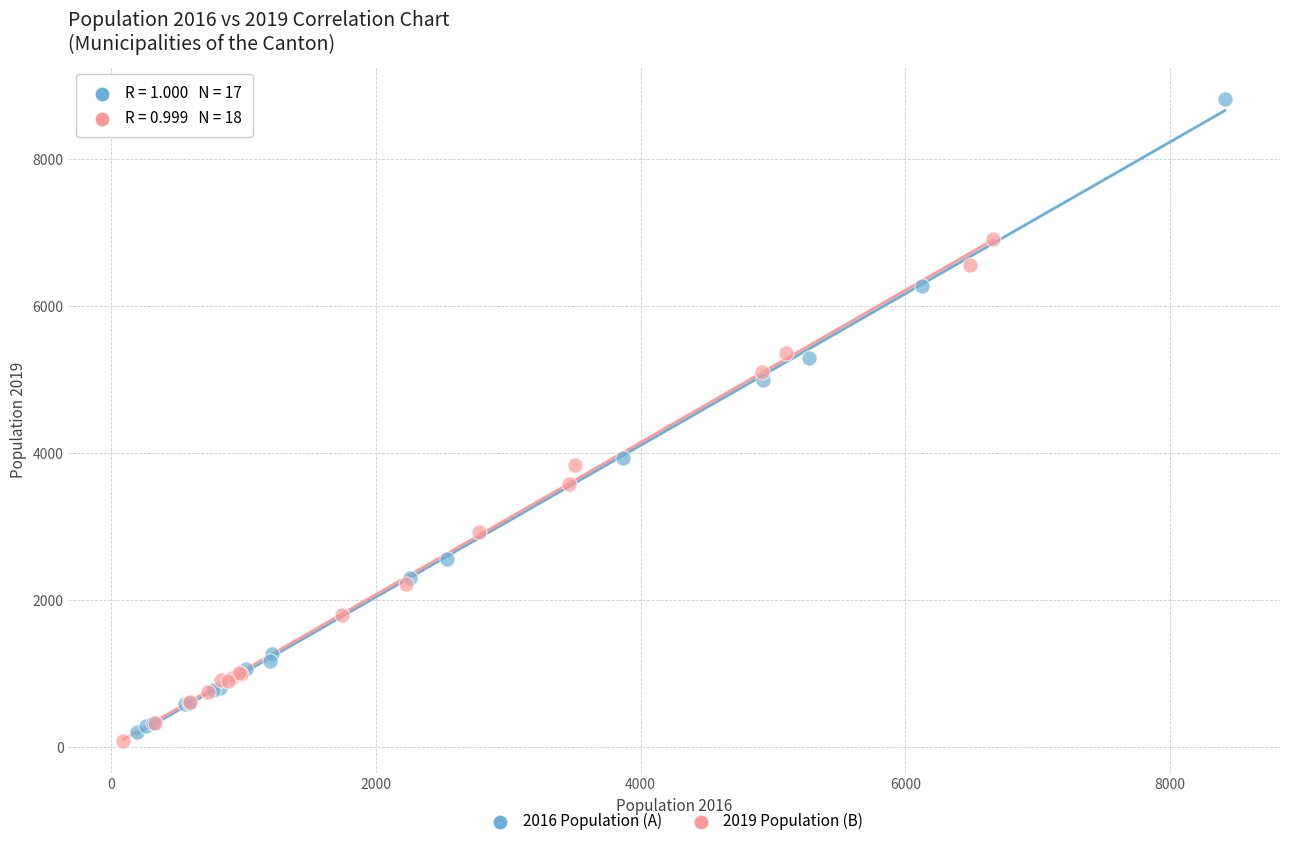

Which series reaches the maximum Y coordinate?

2016 Population (A)